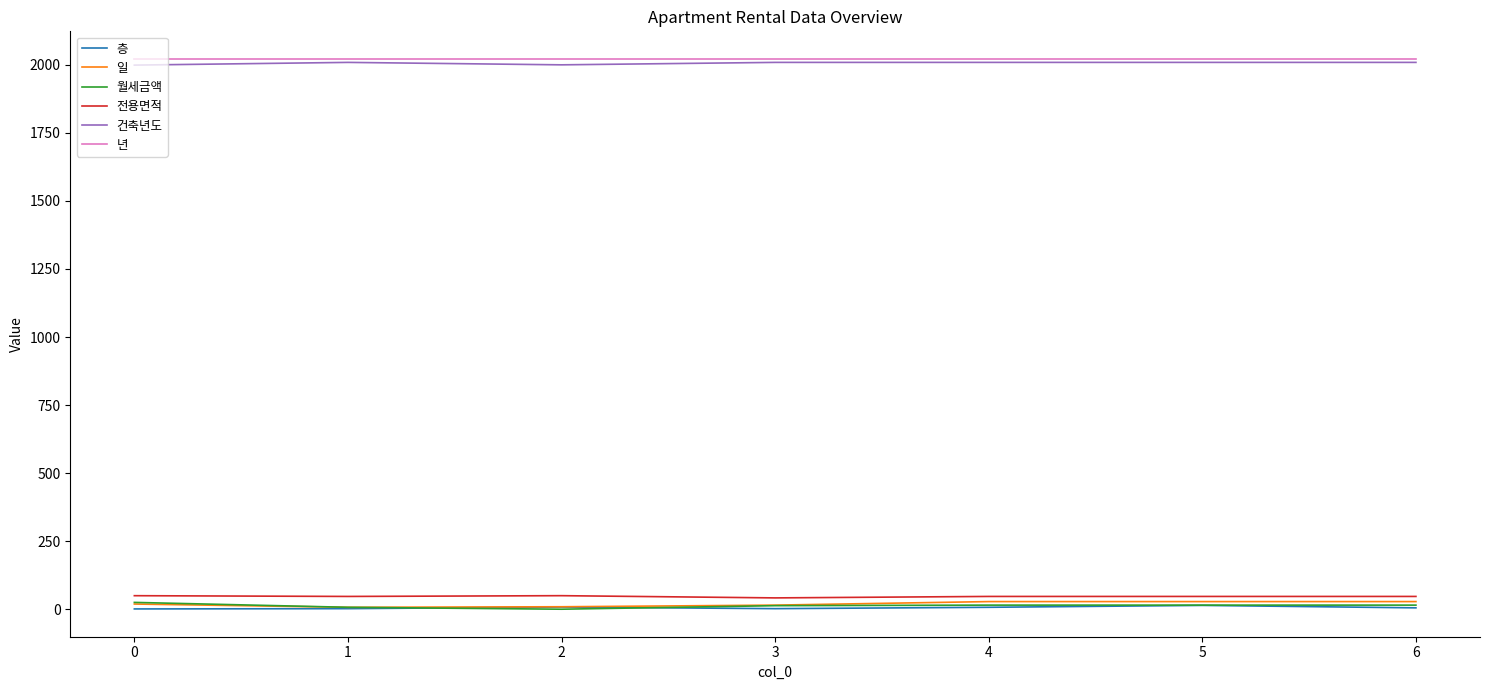

What is the maximum value shown in the chart?

2022.0